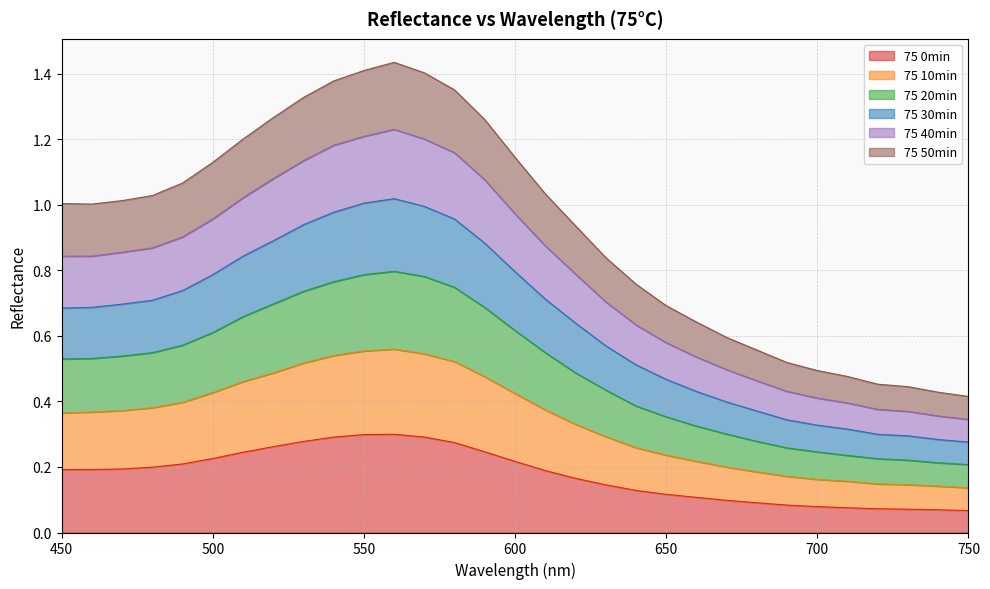

At how many categories does at least one series exceed 1?

17